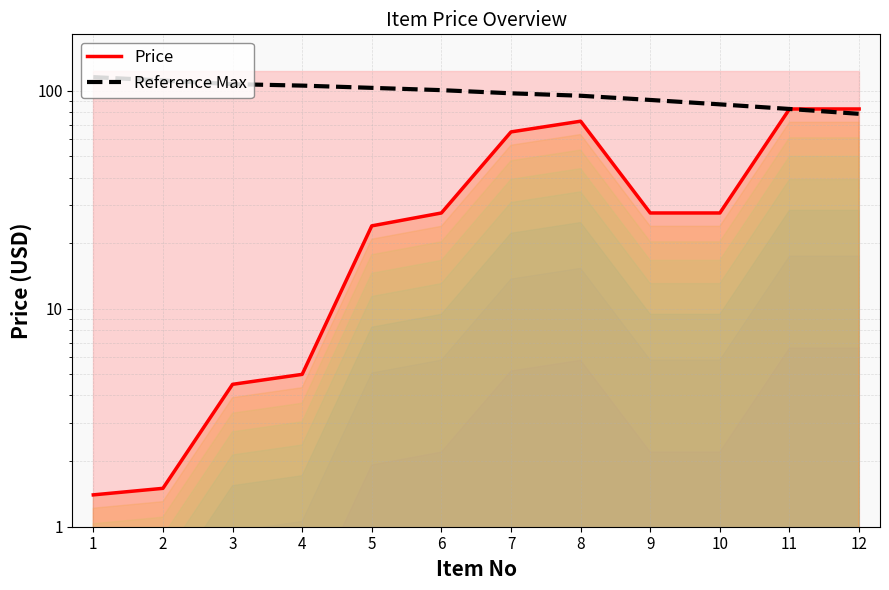

What is the value of the Price point at the 12th from the left?

82.5